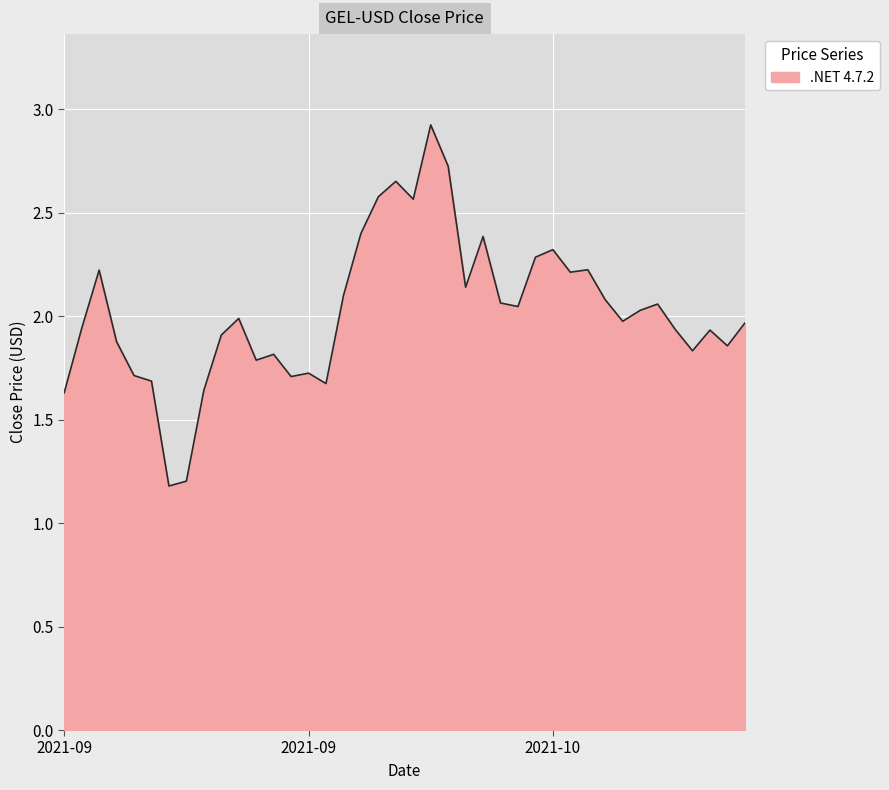

What is the sum of all values?

81.0